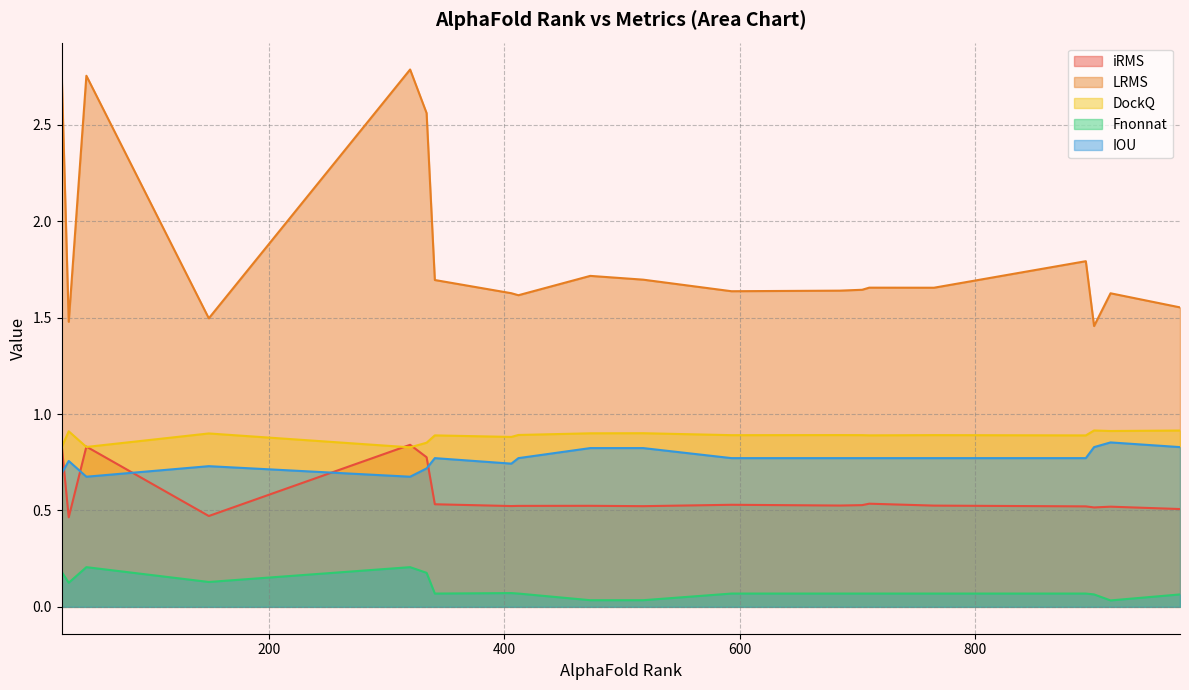

What is the sum of the Fnonnat values at 518 and 704?

0.1